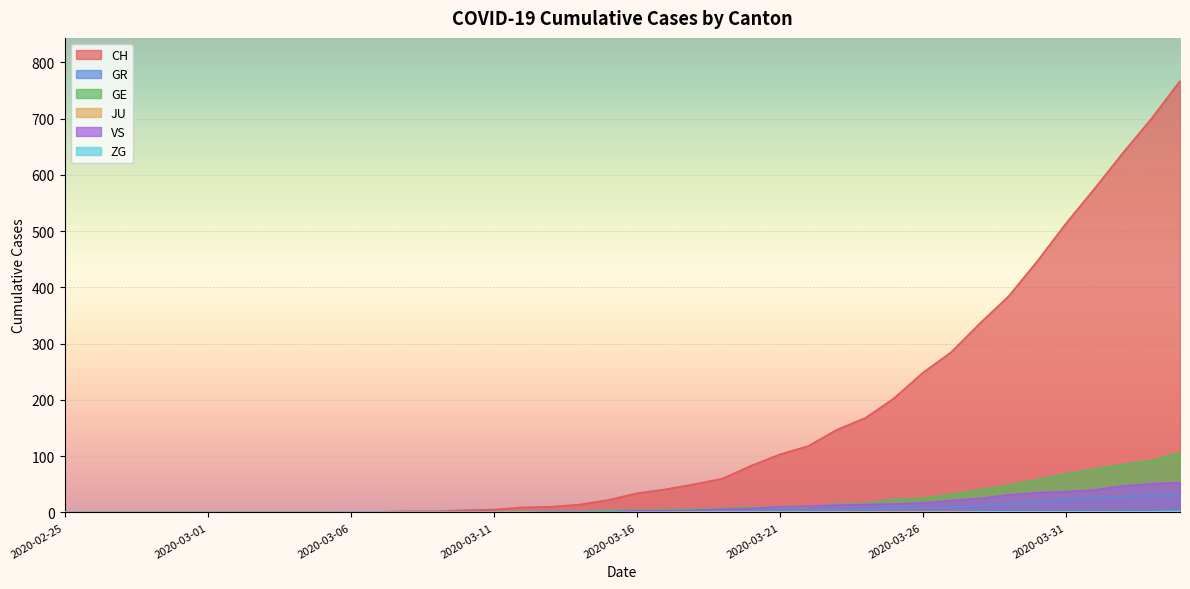

True or false: GR and CH intersect in this chart.

False